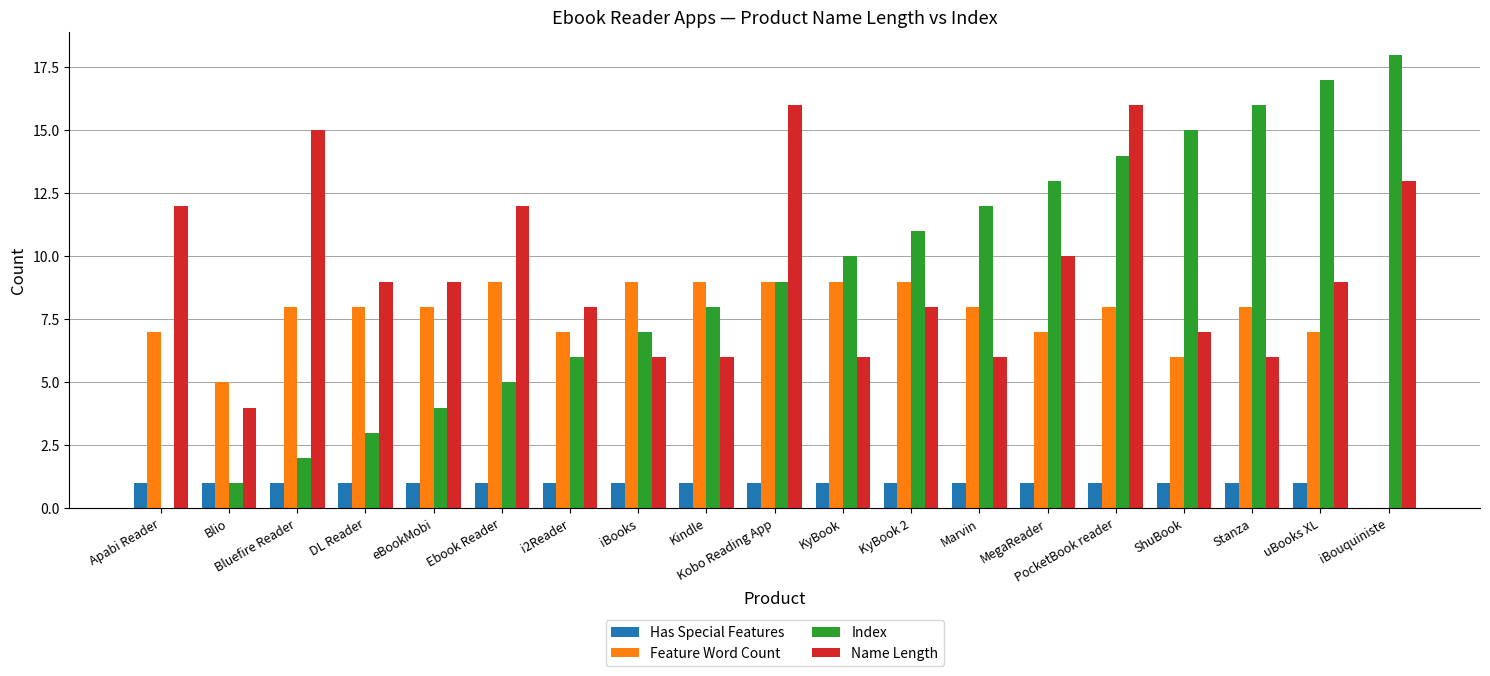

What is the maximum value shown in the chart?

18